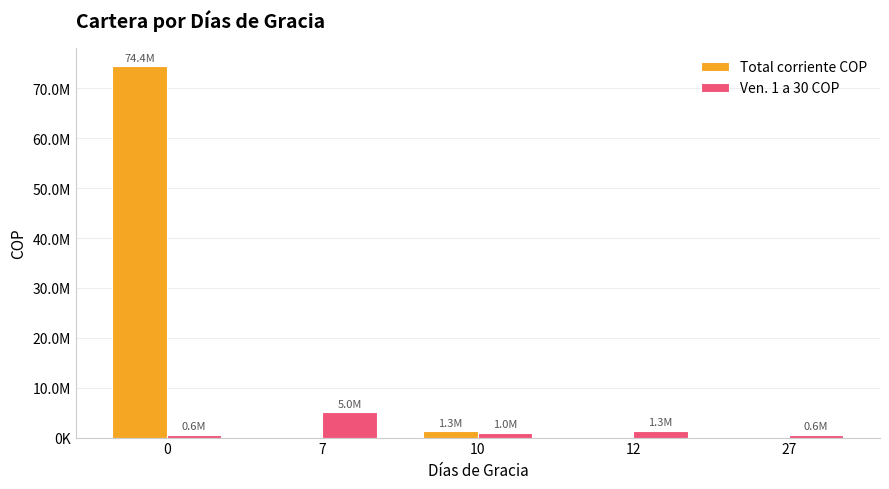

What are all the series names shown in the legend?

Total corriente COP, Ven. 1 a 30 COP